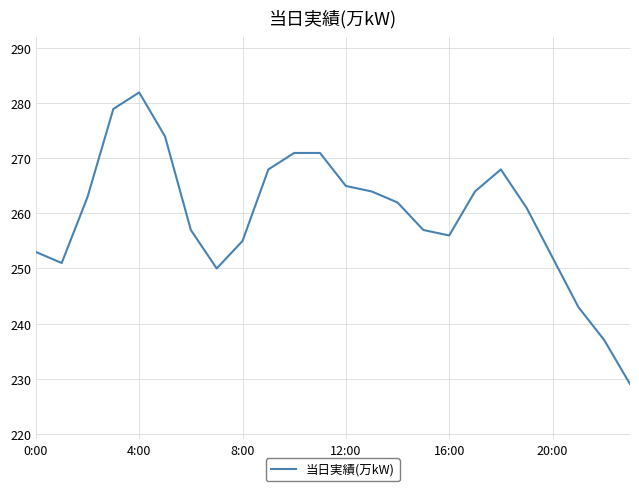

What is the maximum value shown in the chart?

282